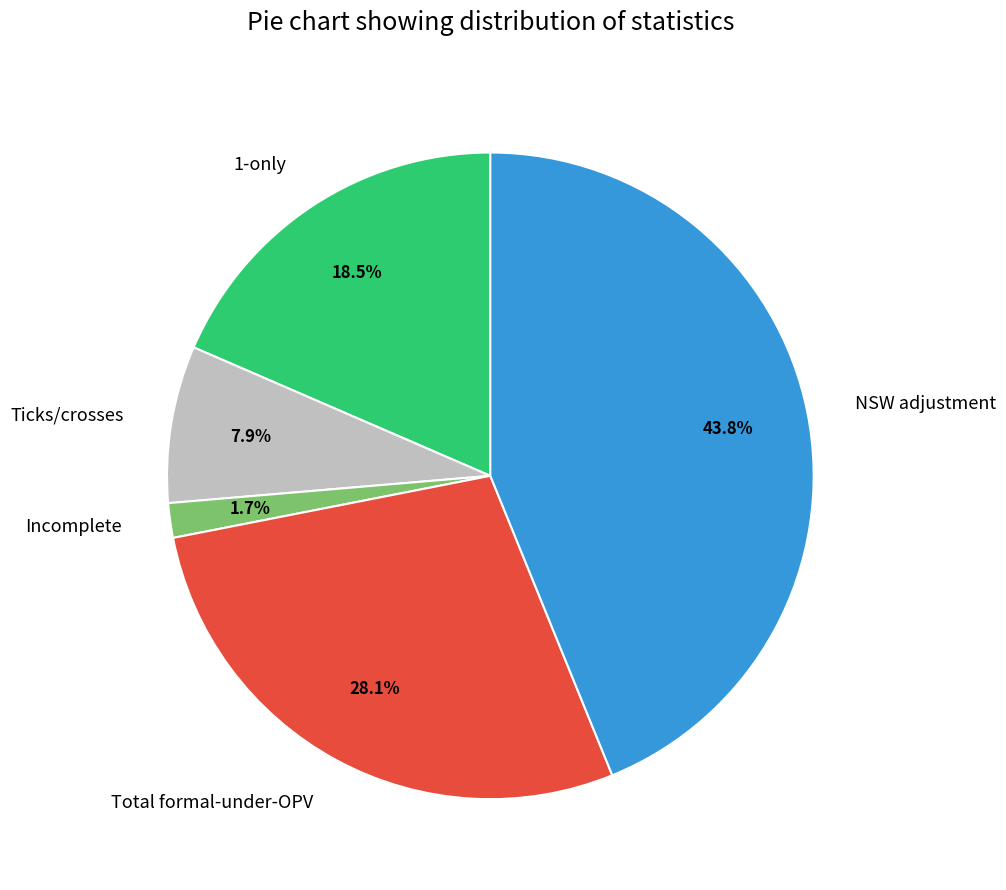

Rank the categories by value from lowest to highest.

Incomplete, Ticks/crosses, 1-only, Total formal-under-OPV, NSW adjustment